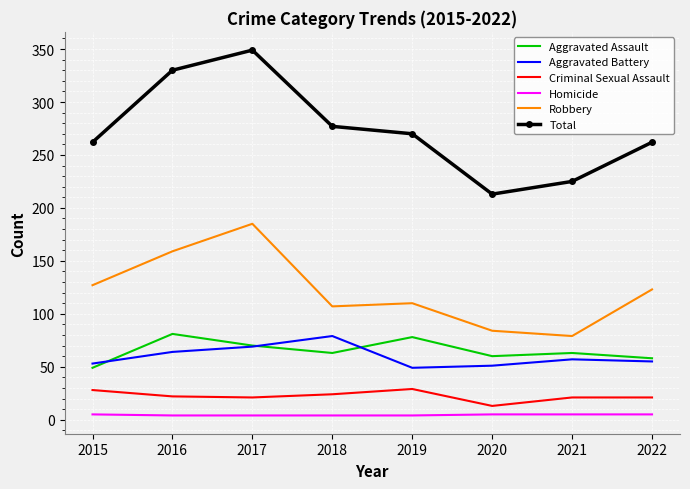

What is the sum of the Aggravated Battery values at 2017 and 2020?

120